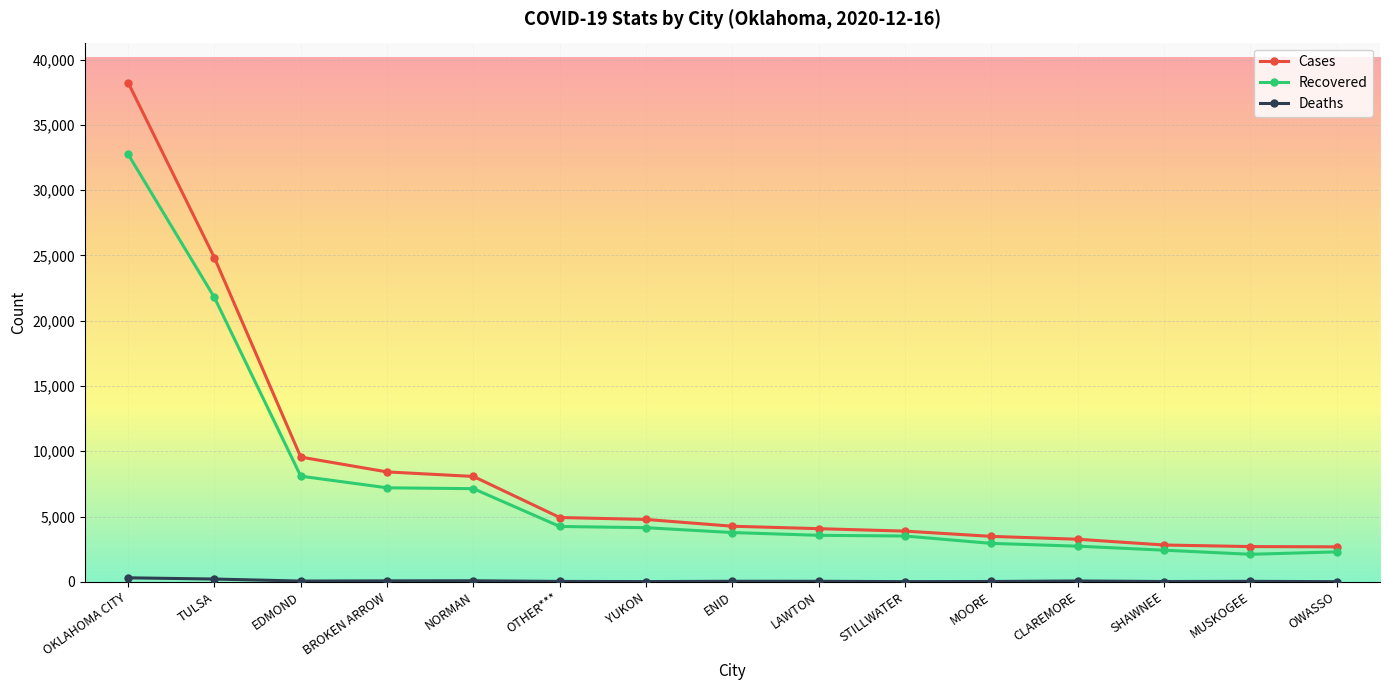

Where is Cases nearest to the value 20457?

TULSA